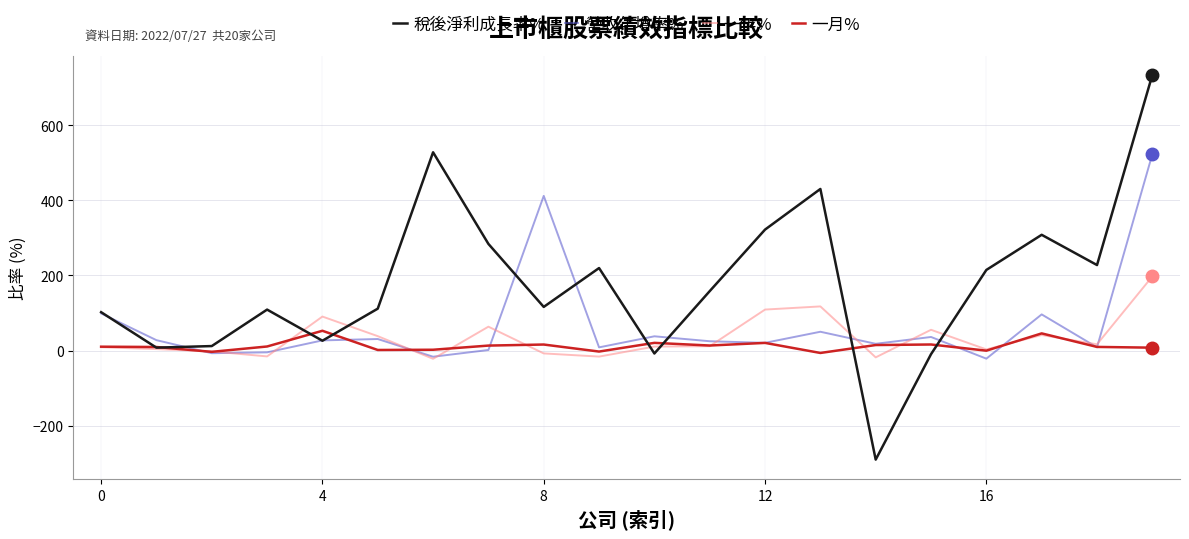

What is the lowest value of the 稅後淨利成長率% series?

-290.7